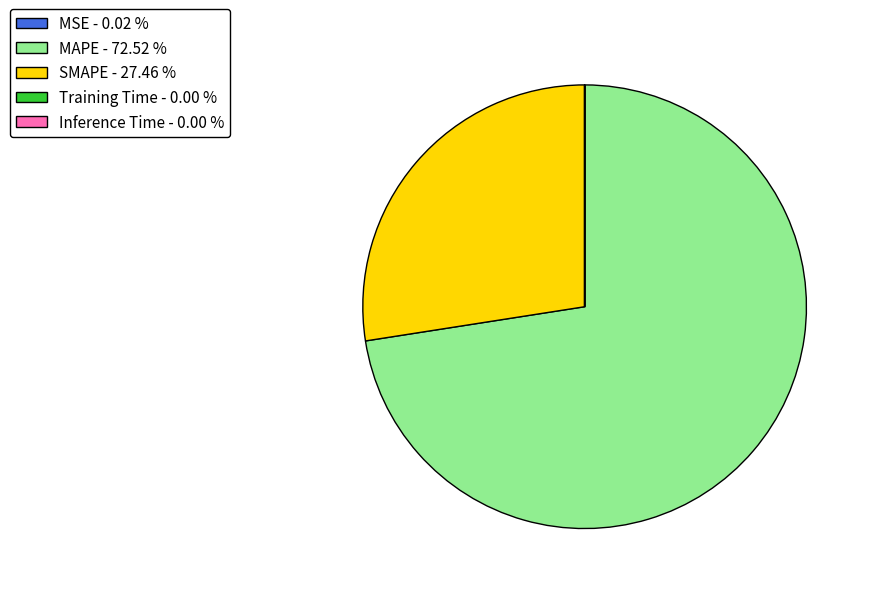

Which category has the biggest portion of the pie?

MAPE